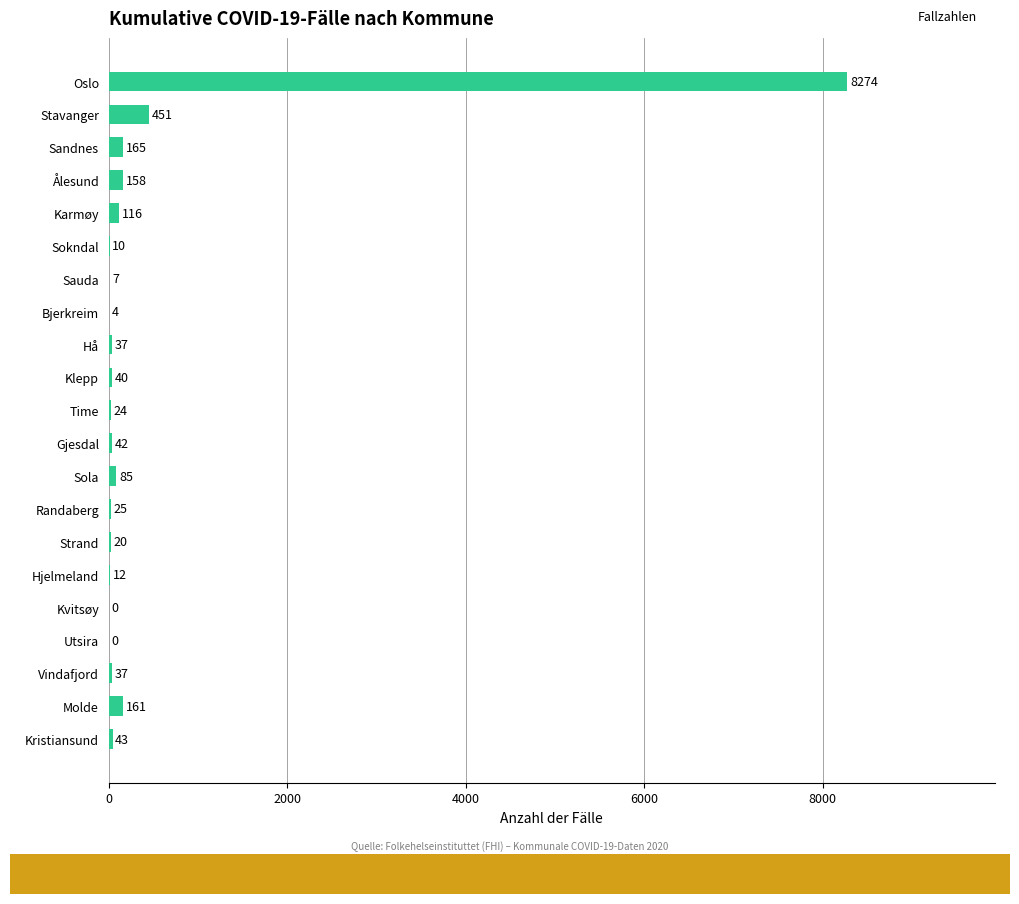

What is the approximate value at Sola, to the nearest 50?

100